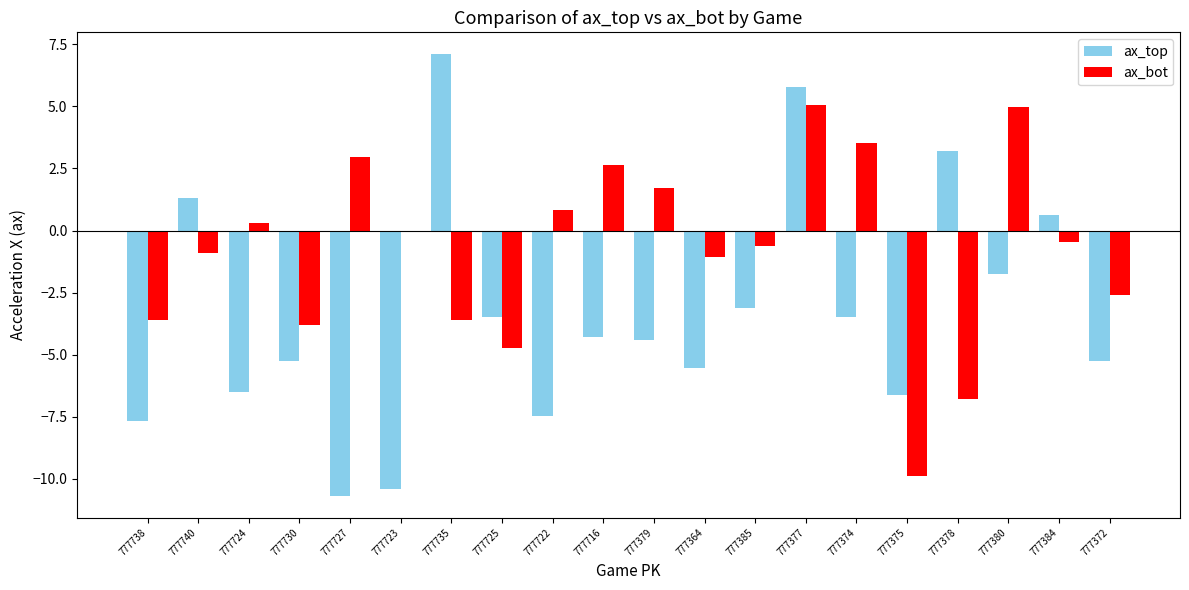

What is the difference between the ax_top values at 777364 and 777378?

8.7